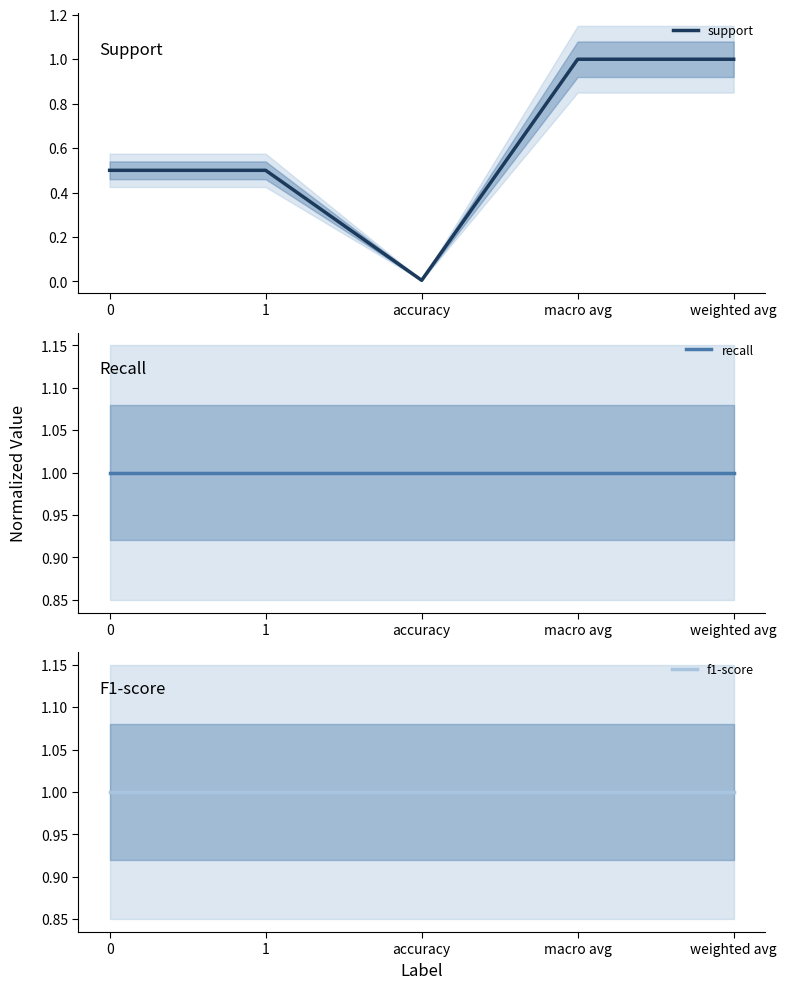

The value of support at macro avg is 1.0. True or false?

True